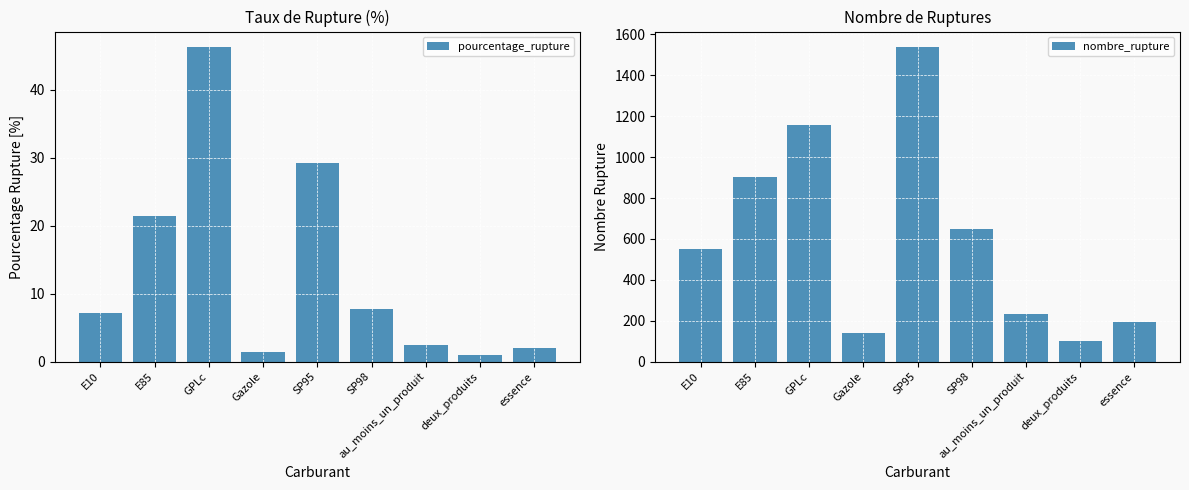

Rank the categories by pourcentage_rupture value from highest to lowest.

GPLc, SP95, E85, SP98, E10, au_moins_un_produit, essence, Gazole, deux_produits